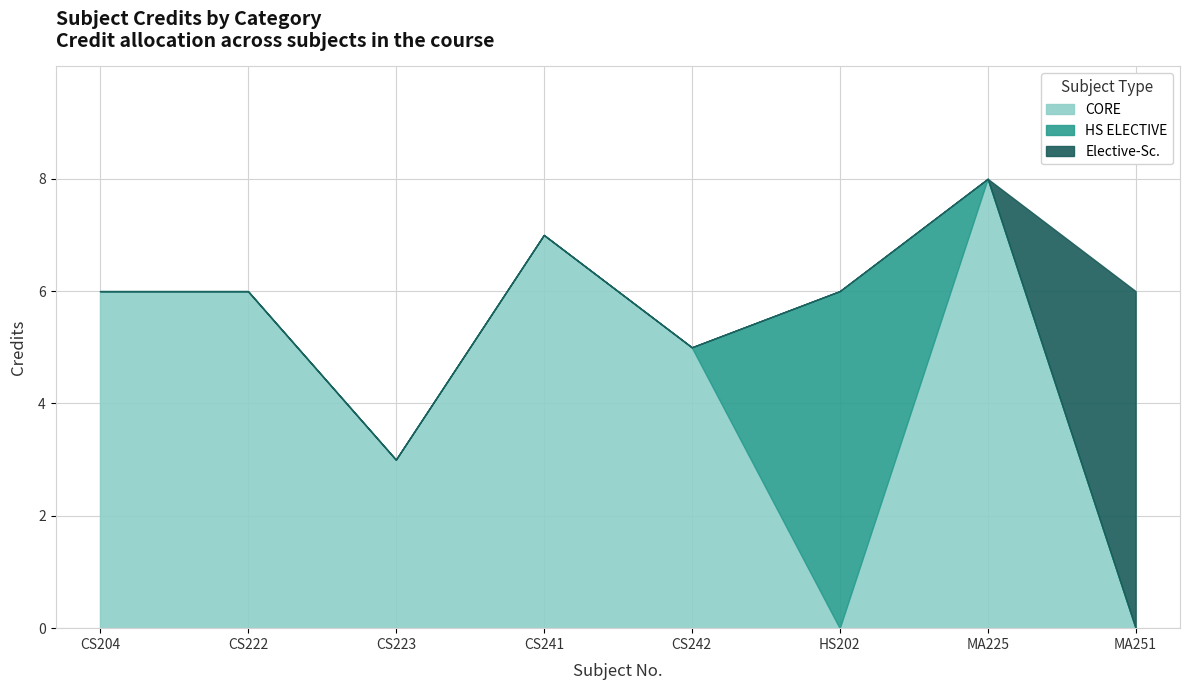

What is the difference between the values at CS241 and MA225?

1